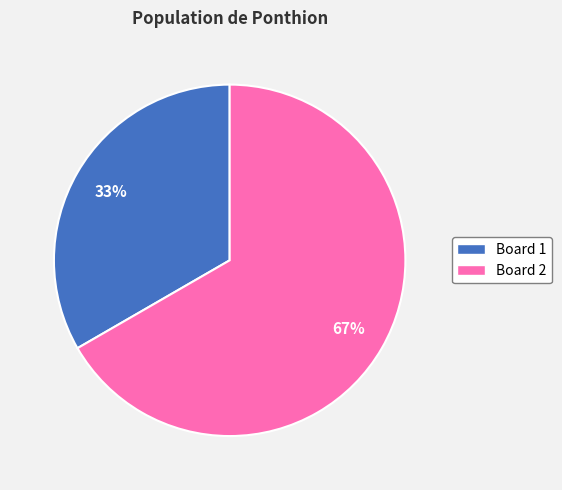

What percentage is the Board 1 slice, to the nearest percent?

33%